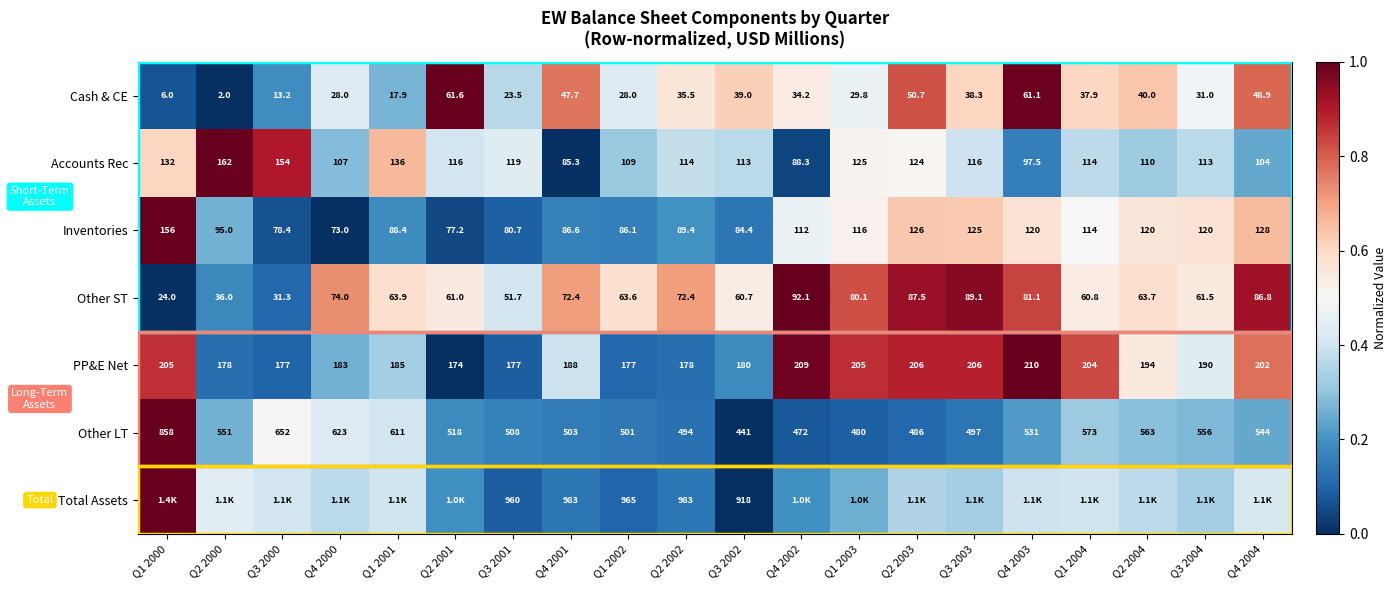

Rank the series at Q1 2002 from highest to lowest value.

Total Assets, Other LT, PP&E Net, Accounts Rec, Inventories, Other ST, Cash & CE